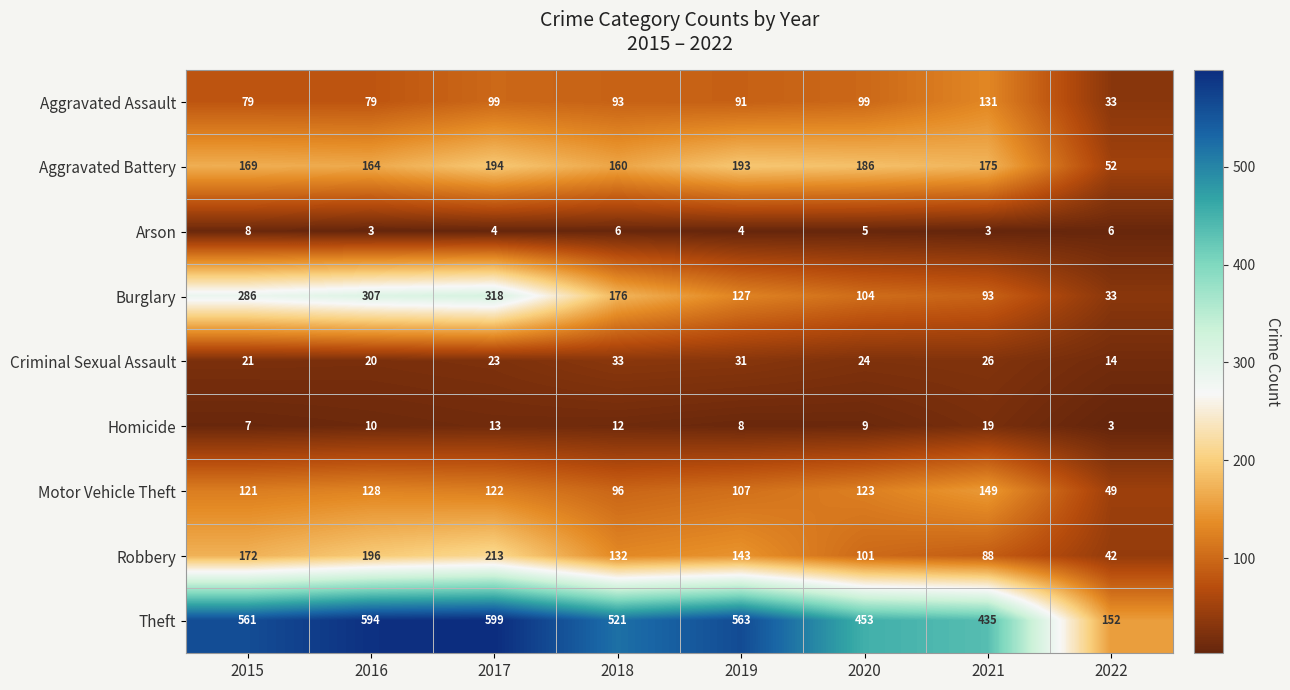

What is the maximum value for Homicide?

19